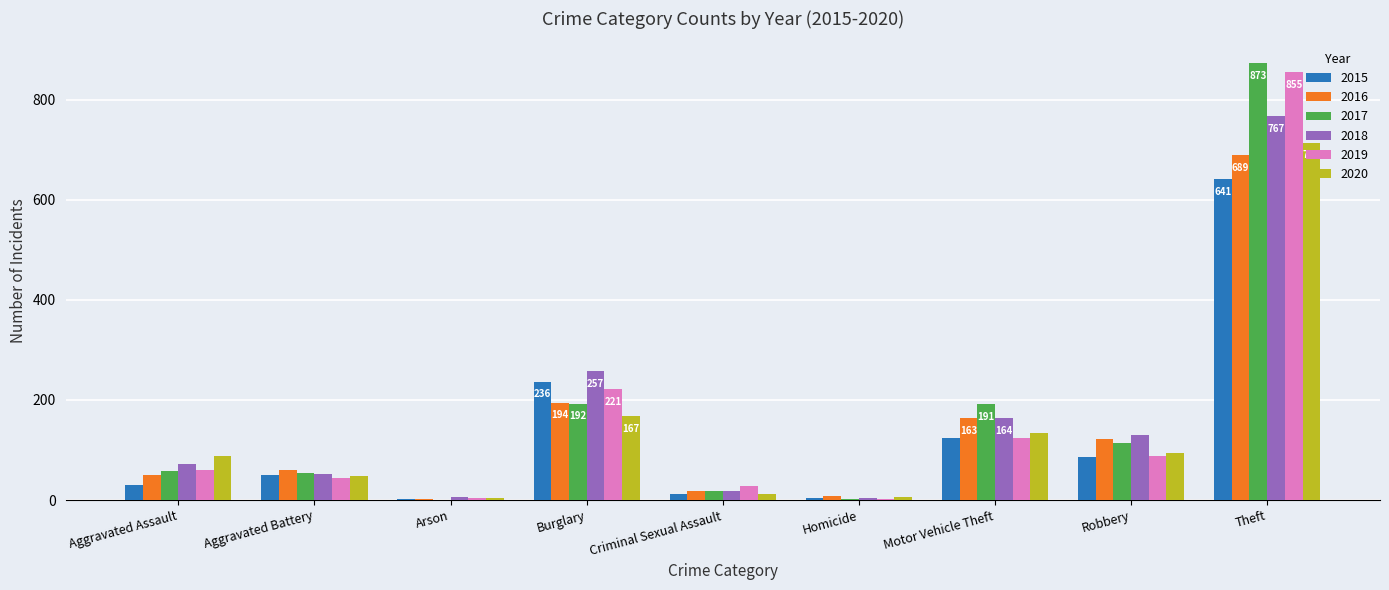

Is the value of 2018 at Aggravated Battery greater than the value of 2015 at Aggravated Assault?

Yes